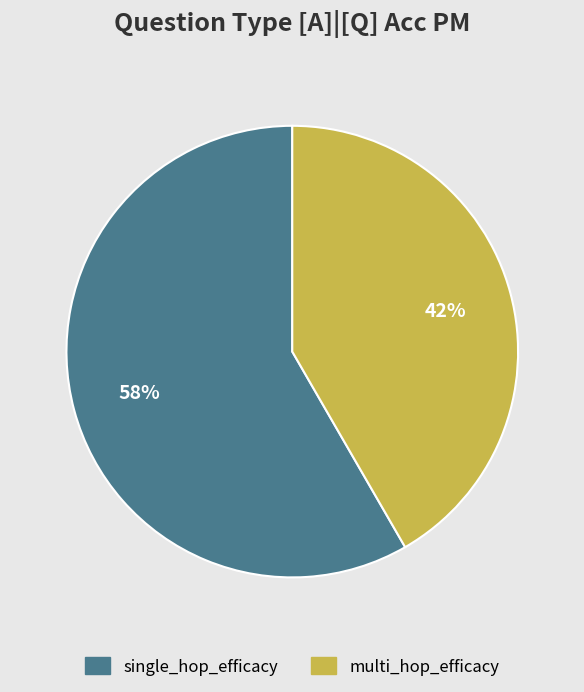

Does multi_hop_efficacy account for over 50% of the chart?

No